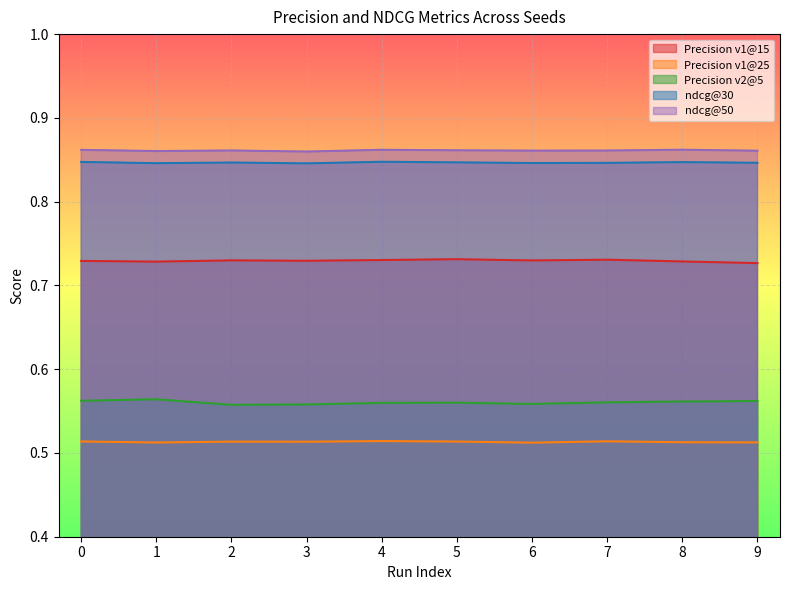

What are all the series names shown in the legend?

Precision v1@15, Precision v1@25, Precision v2@5, ndcg@30, ndcg@50